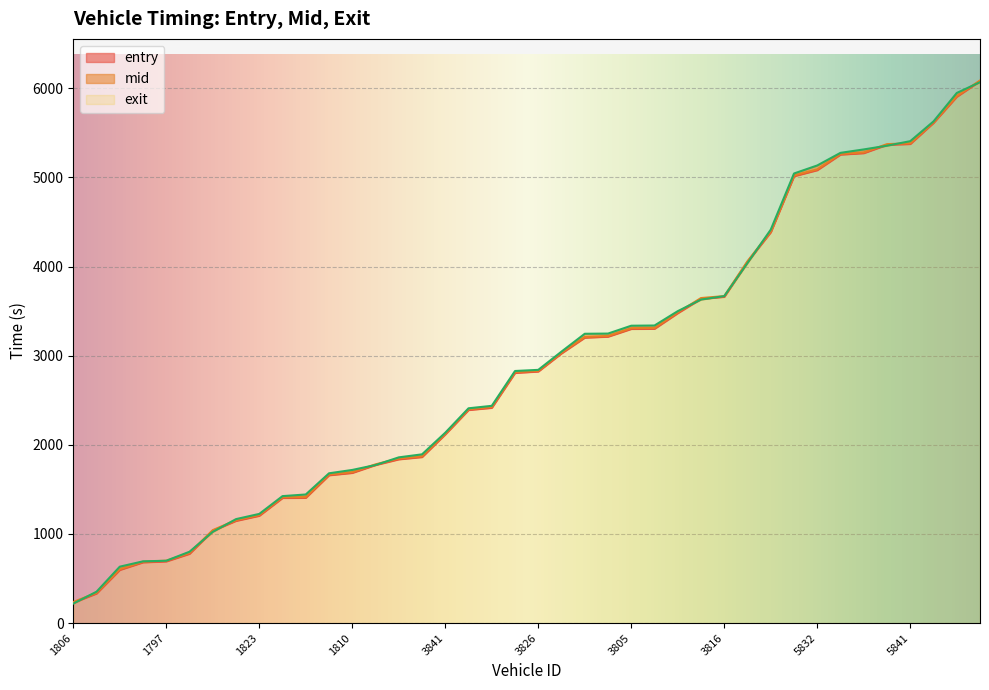

What are all the series names shown in the legend?

entry, mid, exit